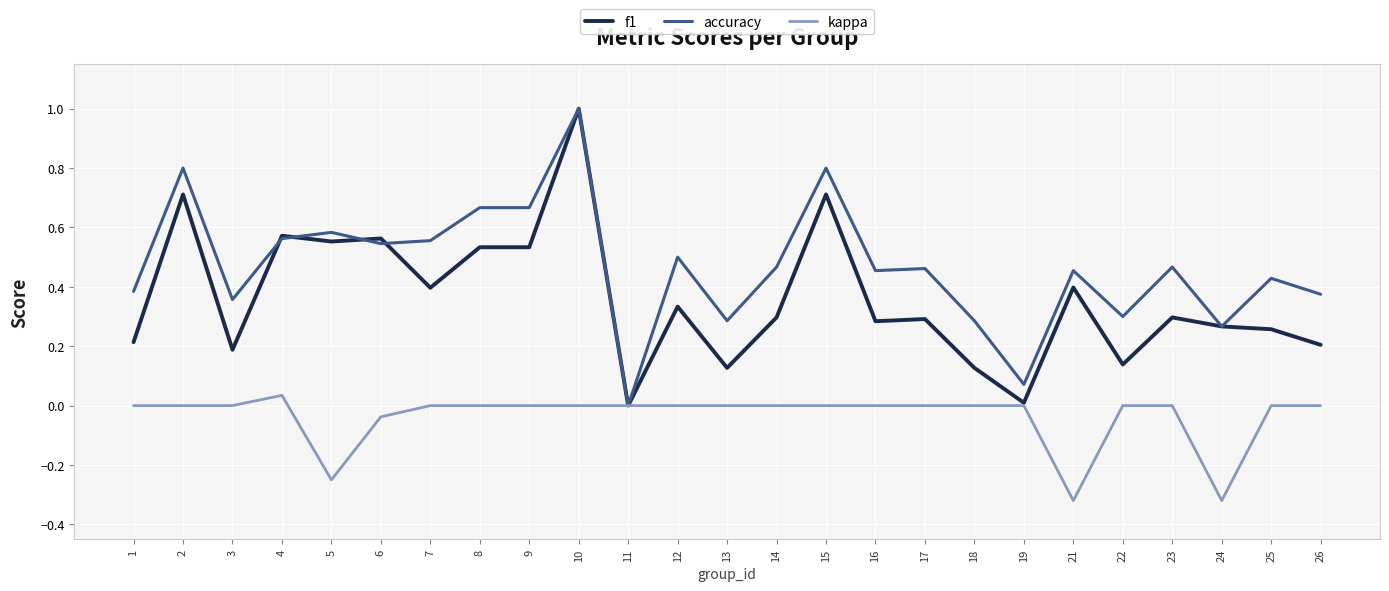

What are all the series names shown in the legend?

f1, accuracy, kappa